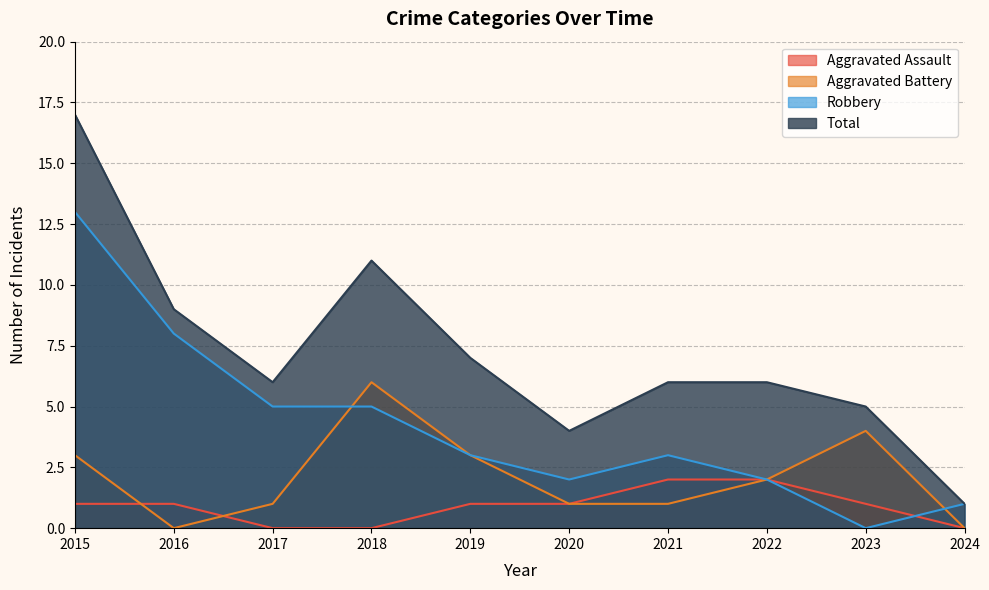

Reading left to right, what are all the values shown in this chart?

Aggravated Assault: 2015=1	2016=1	2017=0	2018=0	2019=1	2020=1	2021=2	2022=2	2023=1	2024=0
Aggravated Battery: 2015=3	2016=0	2017=1	2018=6	2019=3	2020=1	2021=1	2022=2	2023=4	2024=0
Robbery: 2015=13	2016=8	2017=5	2018=5	2019=3	2020=2	2021=3	2022=2	2023=0	2024=1
Total: 2015=17	2016=9	2017=6	2018=11	2019=7	2020=4	2021=6	2022=6	2023=5	2024=1